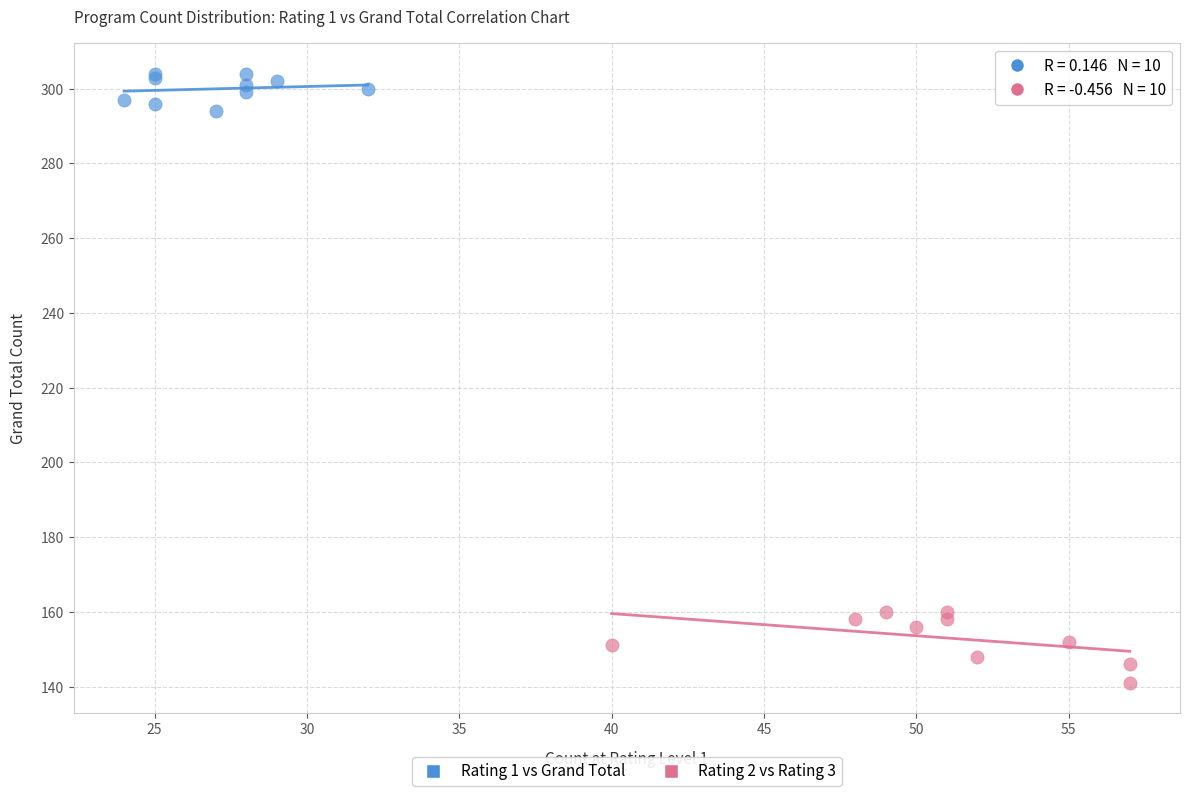

What are all the series names shown in the legend?

Rating 1 vs Grand Total, Rating 2 vs Rating 3